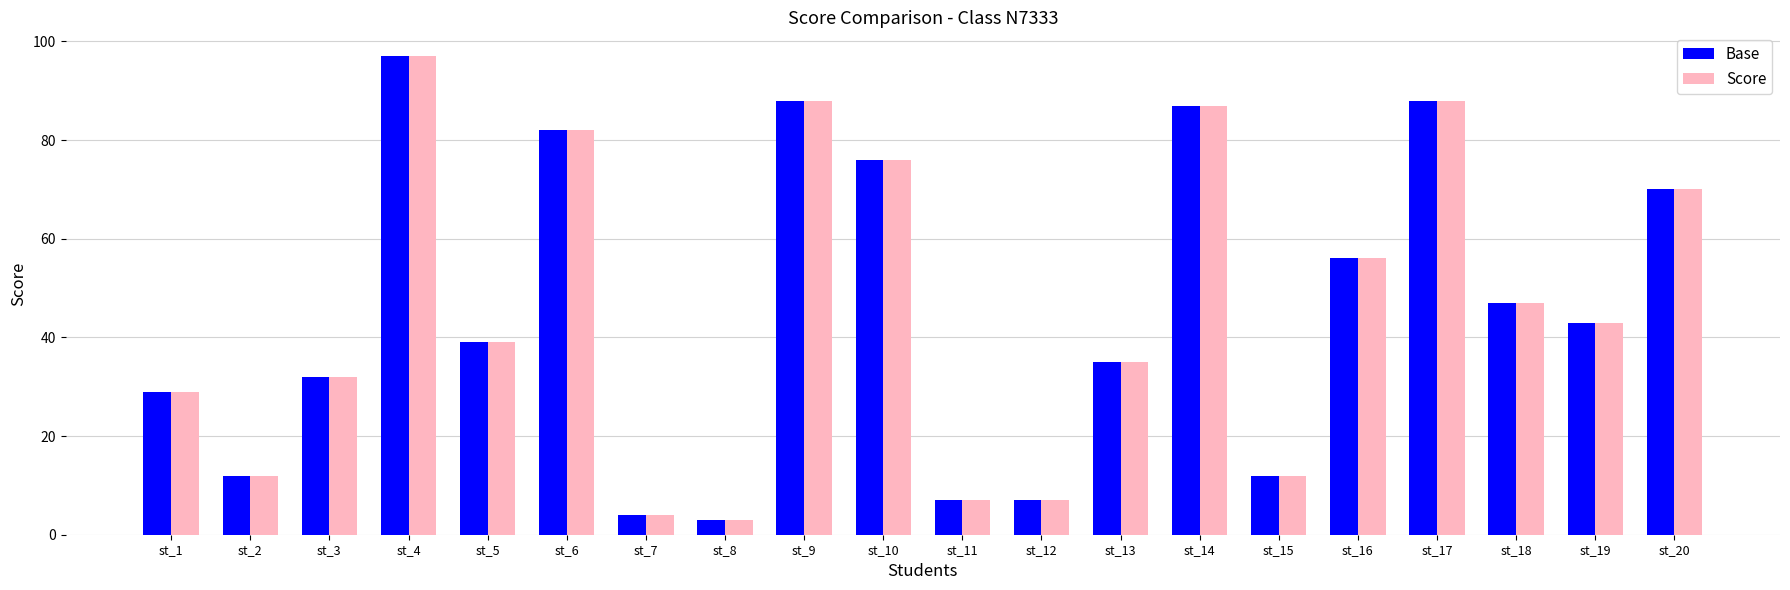

What is the smallest value displayed?

3